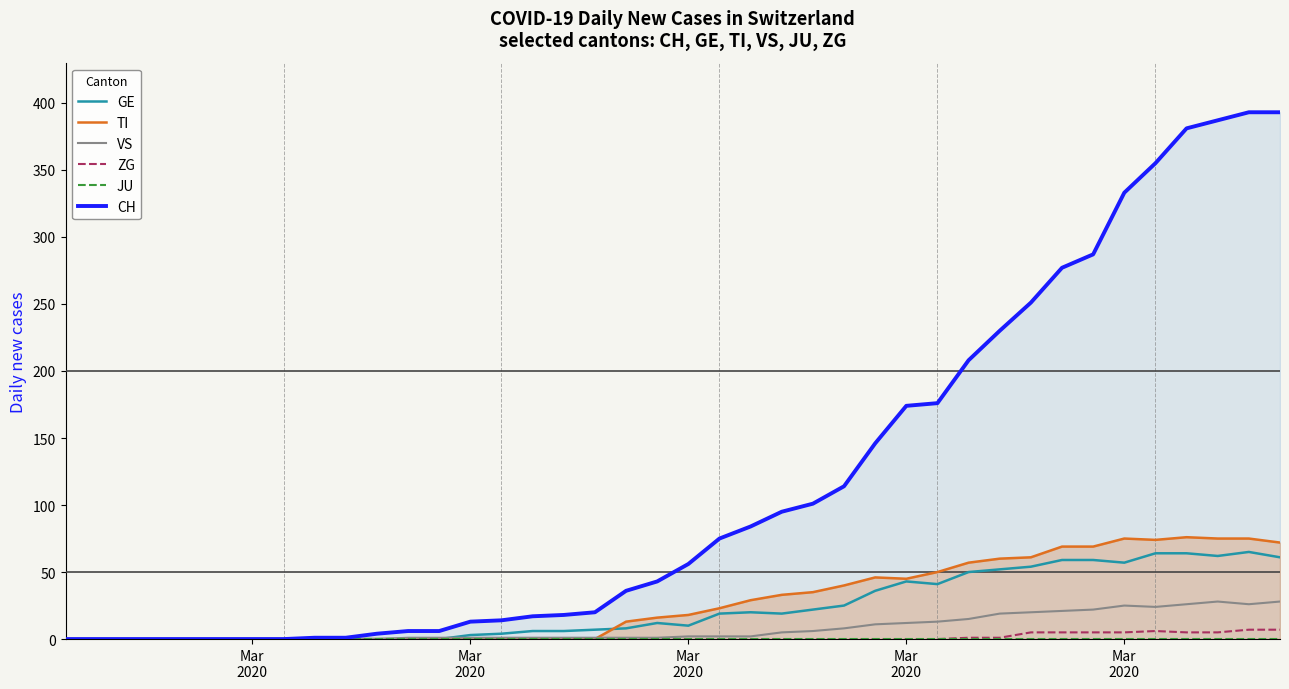

Does the chart display data point markers on the line(s)?

No